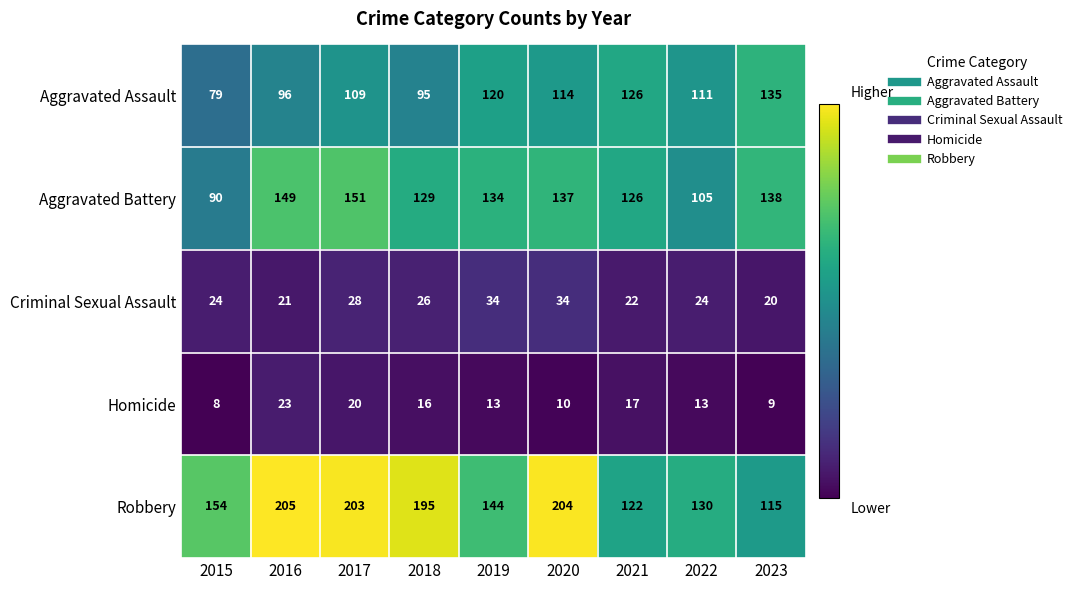

How many data points in Criminal Sexual Assault are less than 24?

3